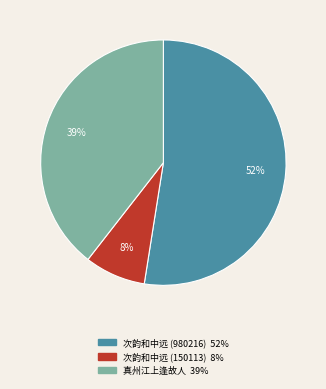

To the nearest percent, what is the average slice percentage?

33%